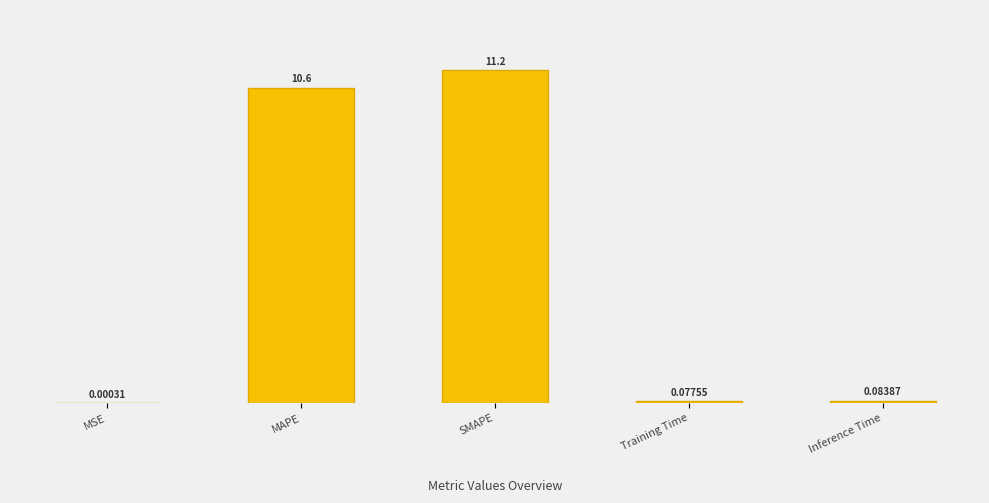

Where is the data nearest to the value 5?

Inference Time